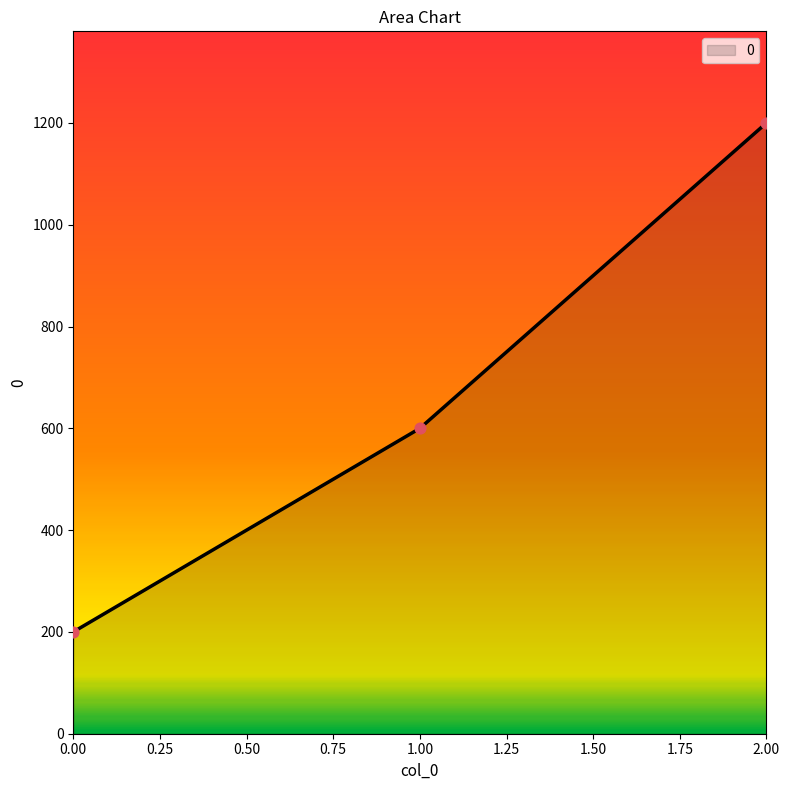

Between 1.00 and 0.00, which is larger?

1.00